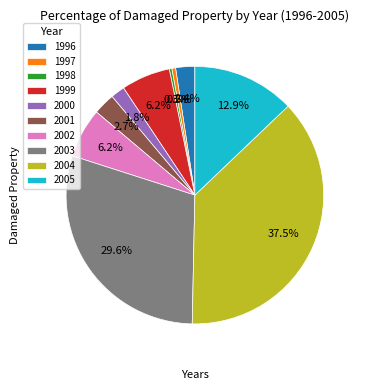

The 2001 slice represents 13% of the pie. True or false?

False